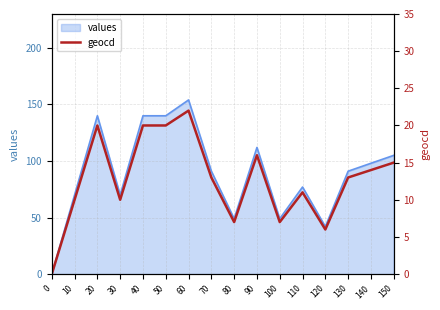

The values series shows 49 at 80. True or false?

True